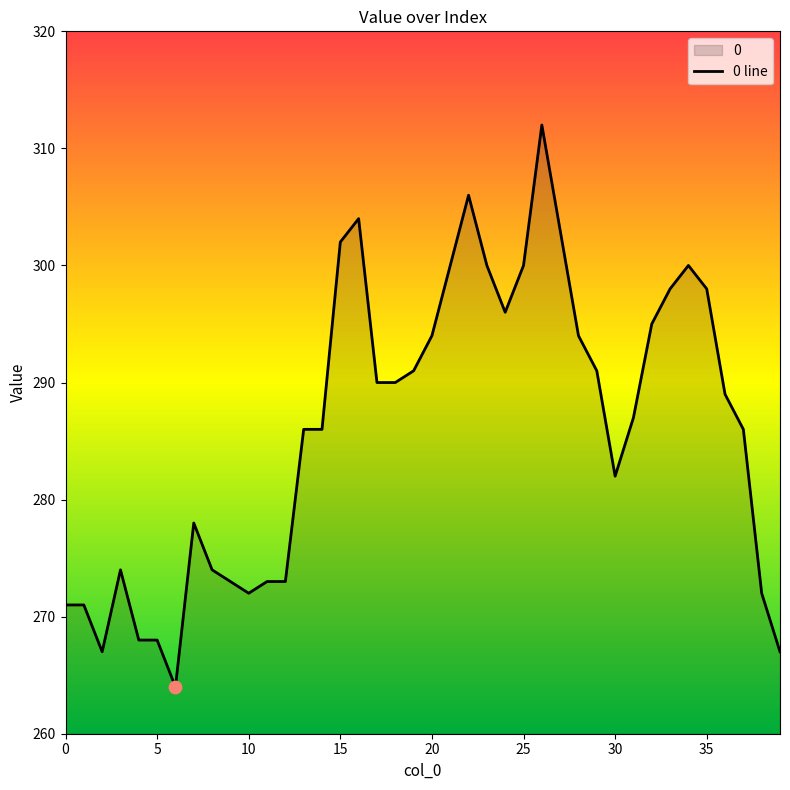

Which has a higher value, 3 or 25?

25